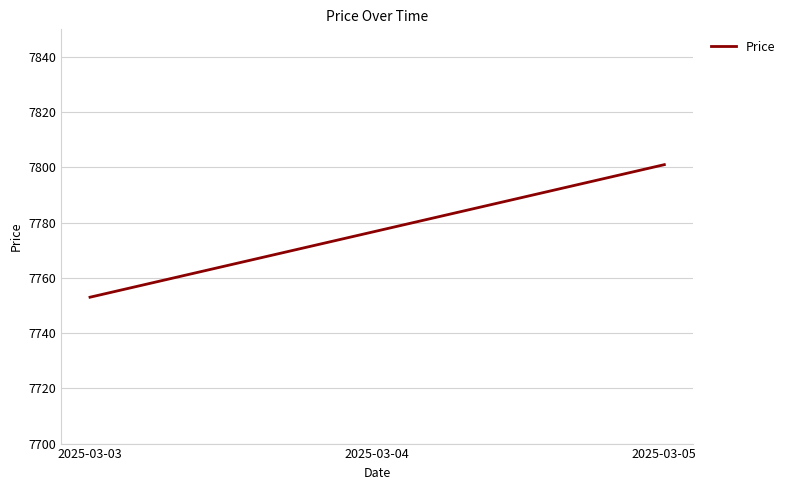

The value at 2025-03-04 is 7777. True or false?

True